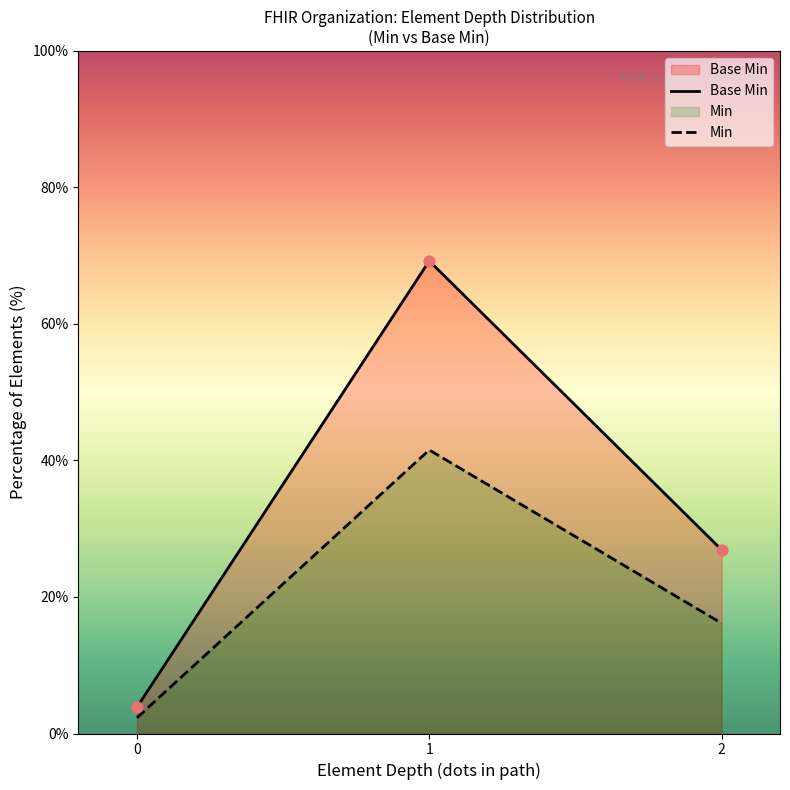

At which category is the sum across all series the highest?

1